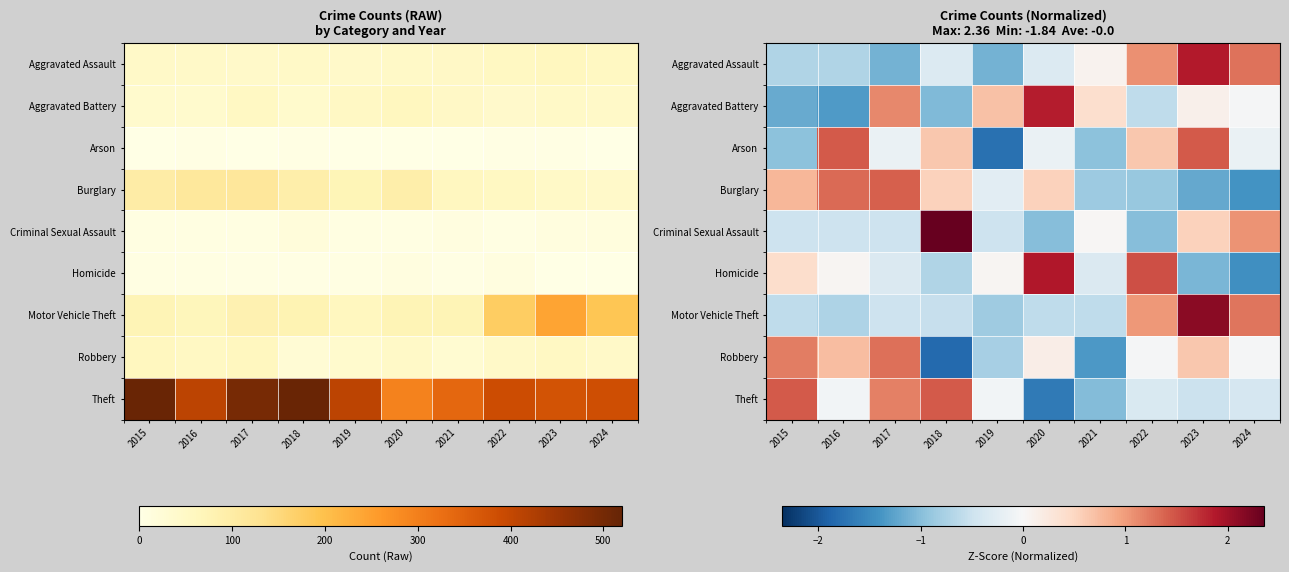

The value of Motor Vehicle Theft at 2018 is -0.4. True or false?

False